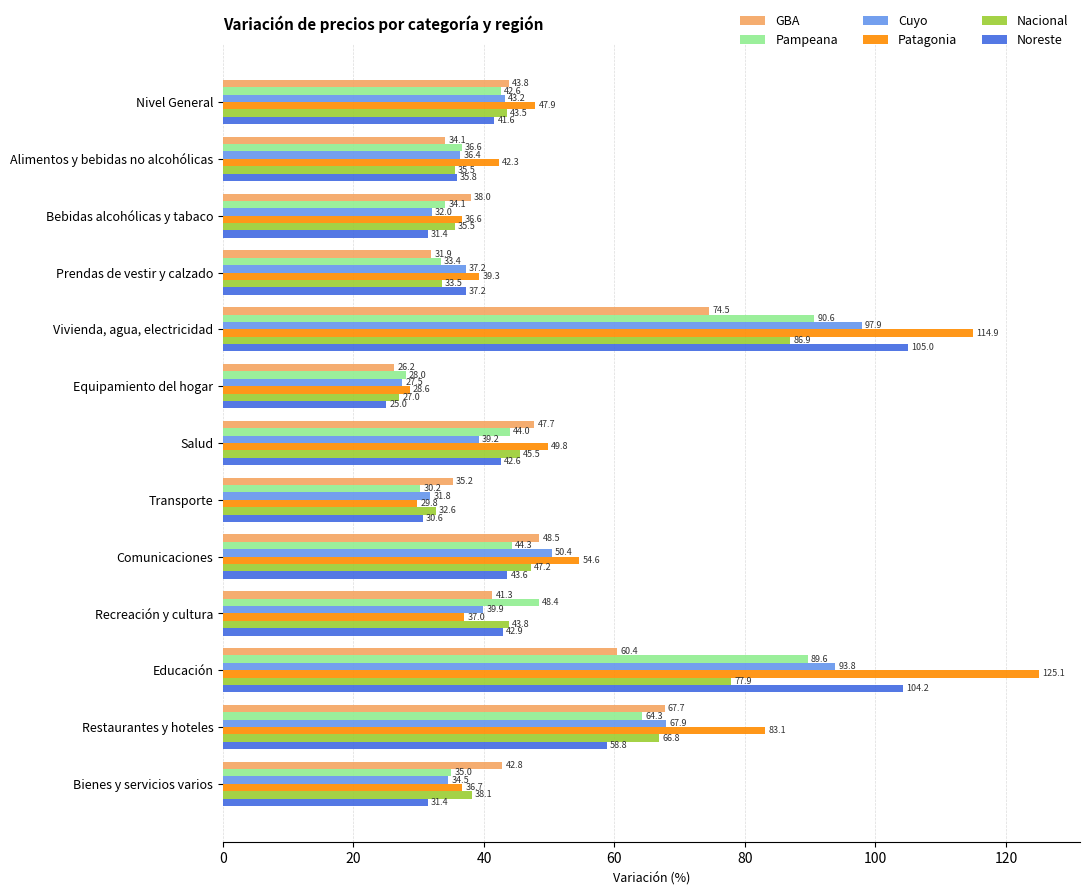

What is the sum of the Patagonia values at Transporte and Bebidas alcohólicas y tabaco?

66.4